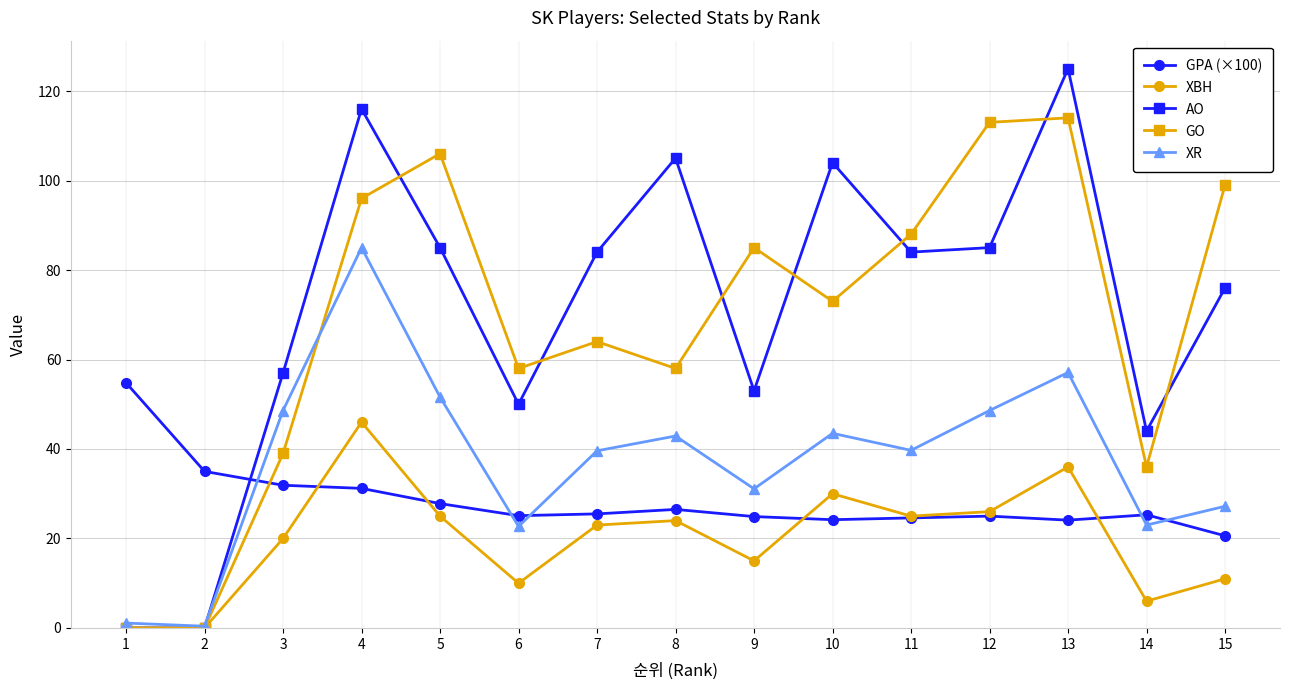

Is the value of AO at 9 greater than the value of GPA (×100) at 14?

Yes